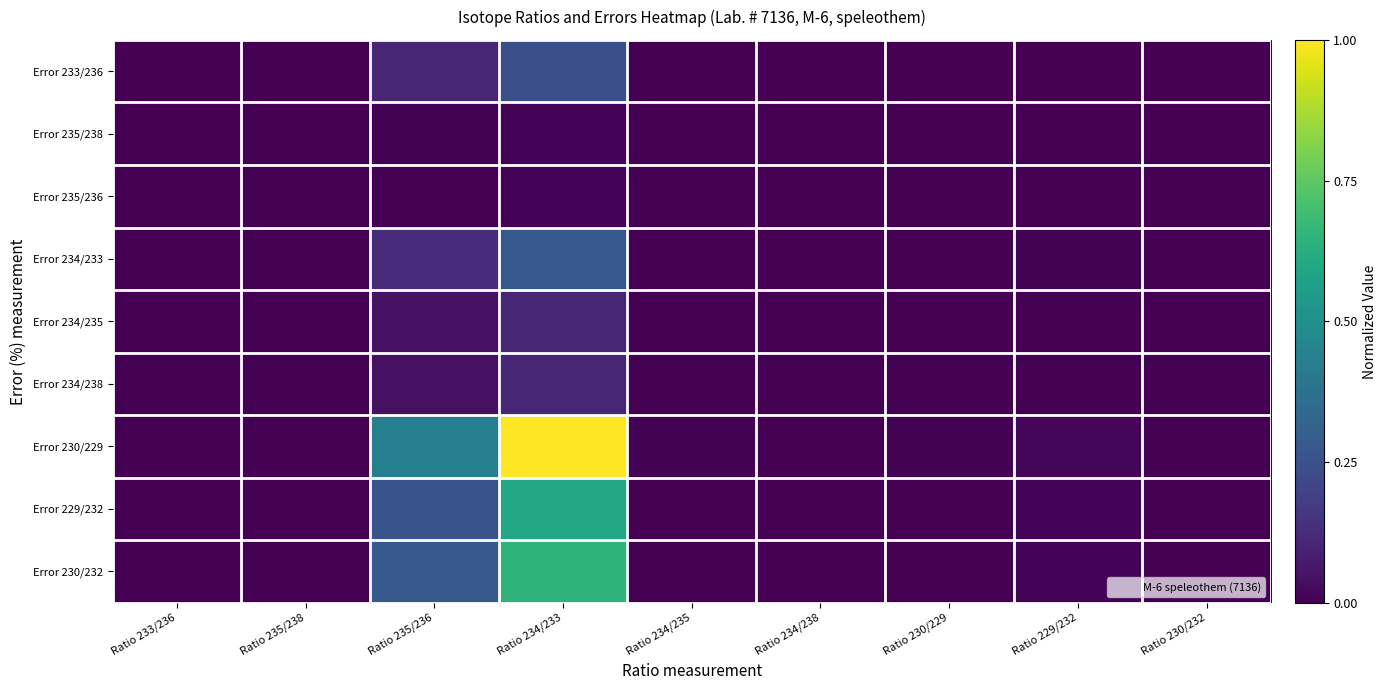

Between Ratio 233/236 and Ratio 235/238, which series saw the biggest shift?

Error 230/229